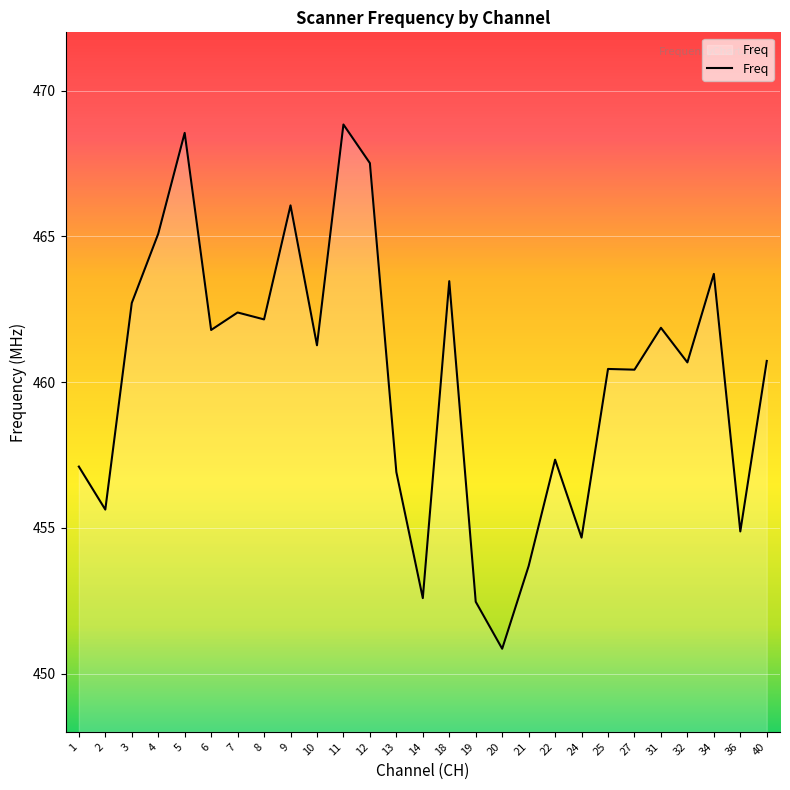

How many lines are shown in the chart?

1